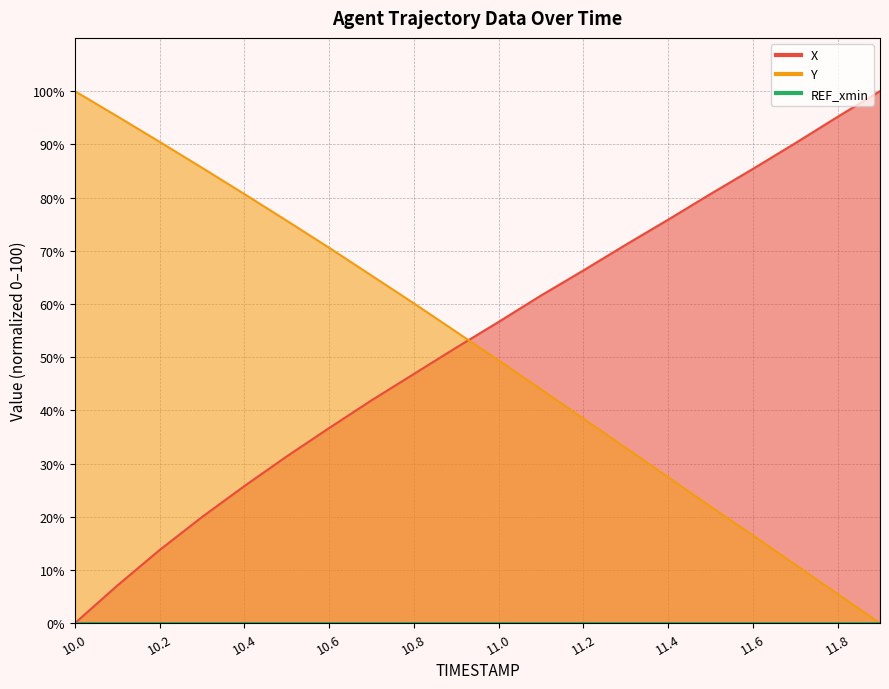

What is the sum of the X values at 10.7 and 10.9?

93.7